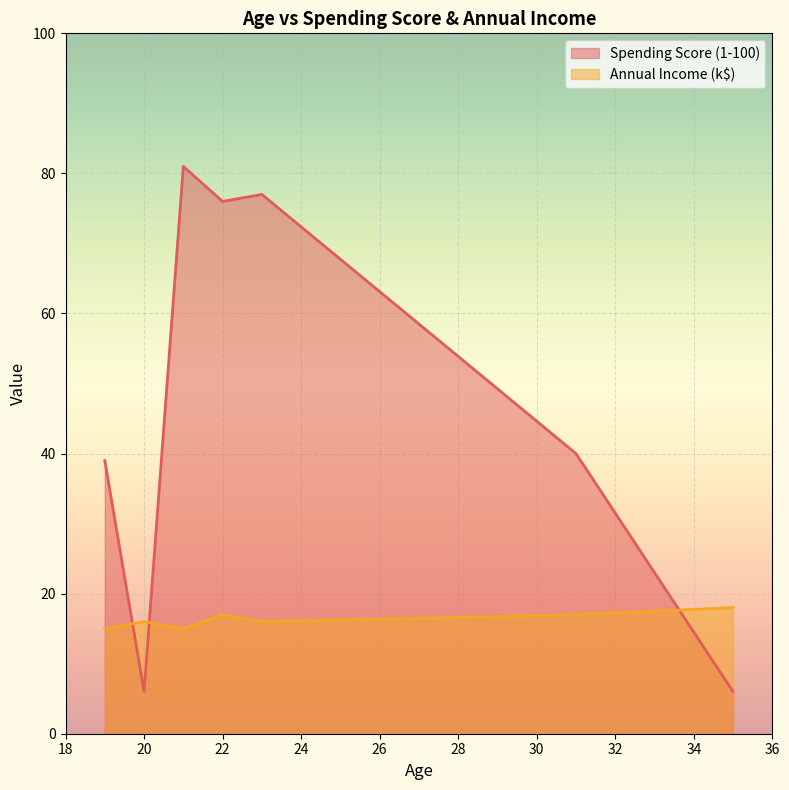

What is the total value across all series at 35?

24